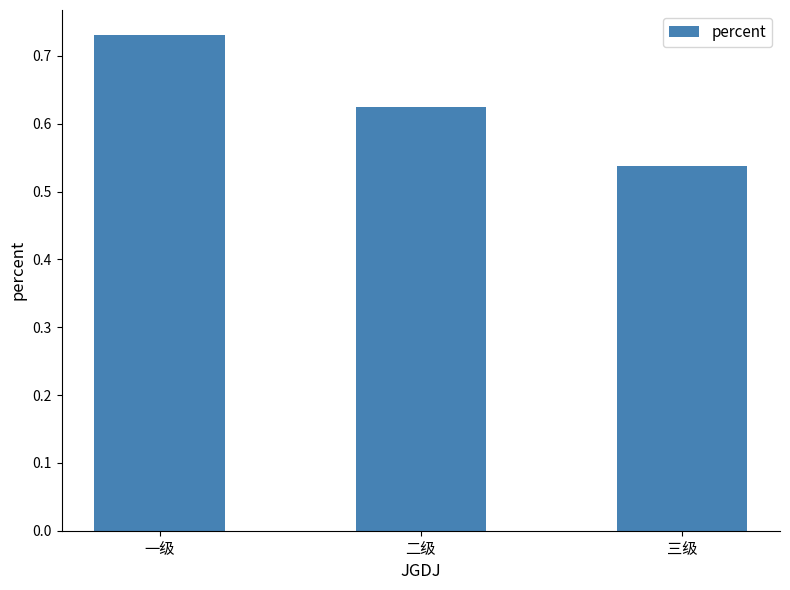

What is the label of the 2nd bar from the right?

二级